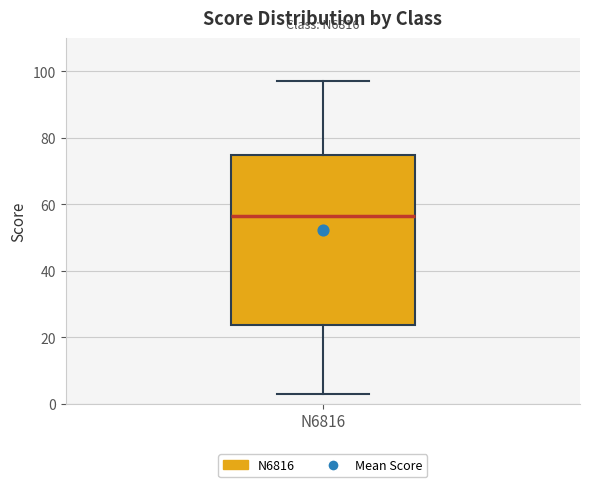

Read this box plot against the y-axis: the position of the median line, the range covered by the box, and the ends of both whiskers. The values are not printed on the chart, so give them approximately, as read against the axis.

median 56, box 24 to 74, whiskers 4 to 98